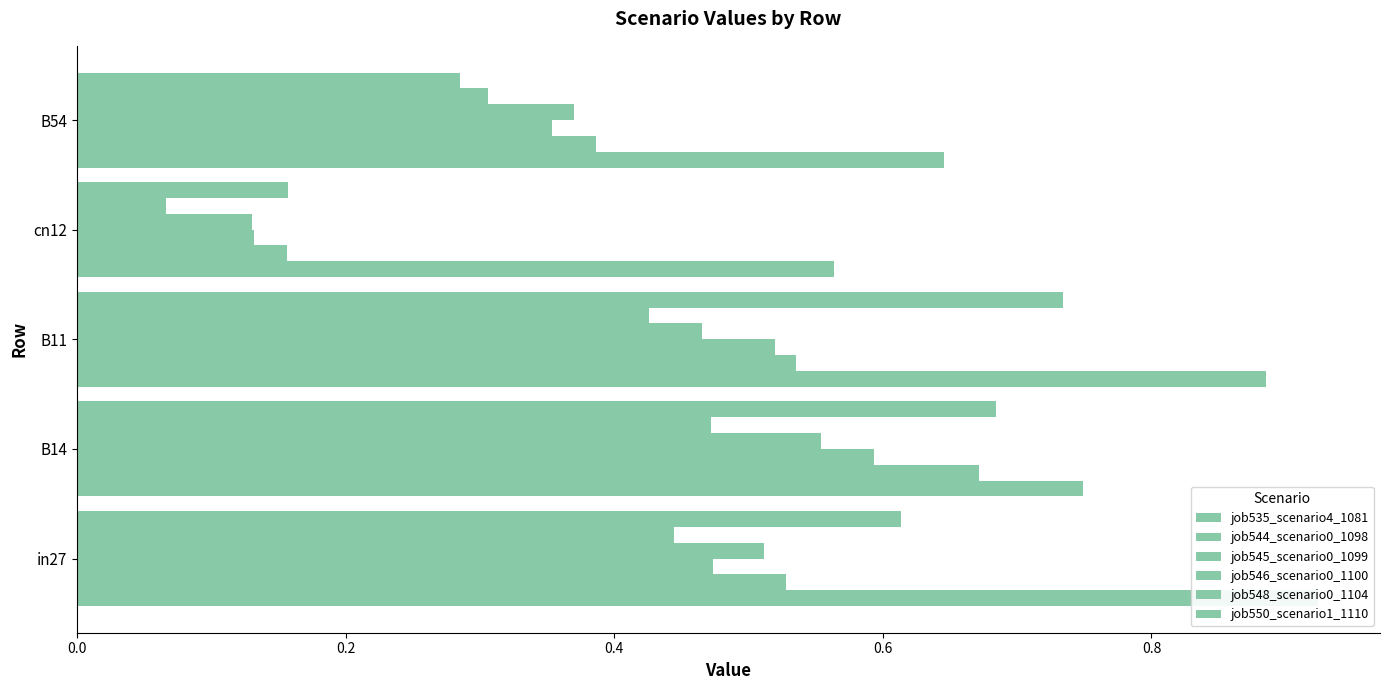

What is the sum of the job546_scenario0_1100 values at 0.2 and 0.0?

1.1